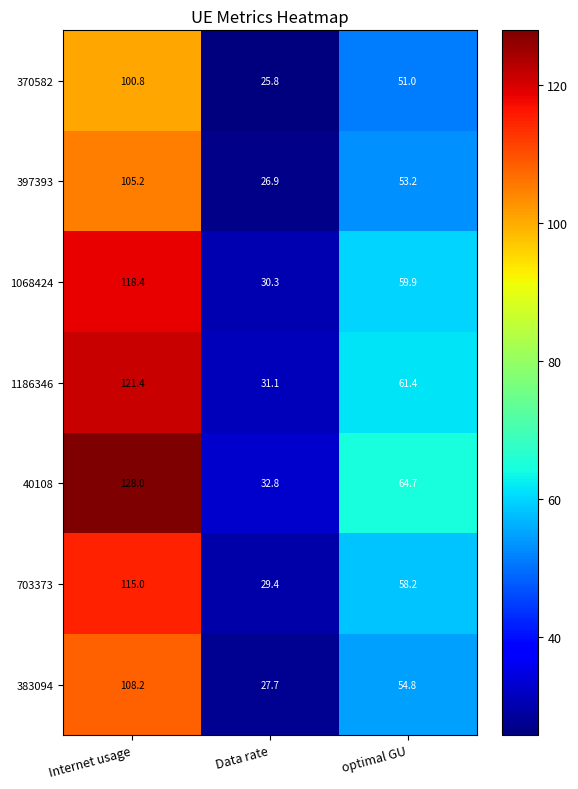

Rank the series at Internet usage from highest to lowest value.

40108, 1186346, 1068424, 703373, 383094, 397393, 370582